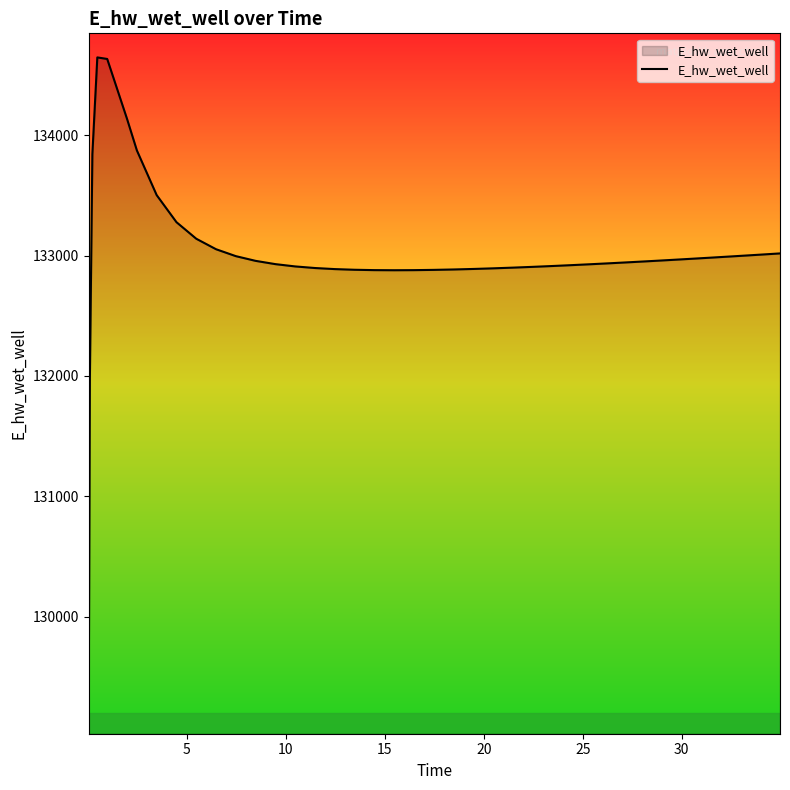

What is the smallest value displayed?

129077.4